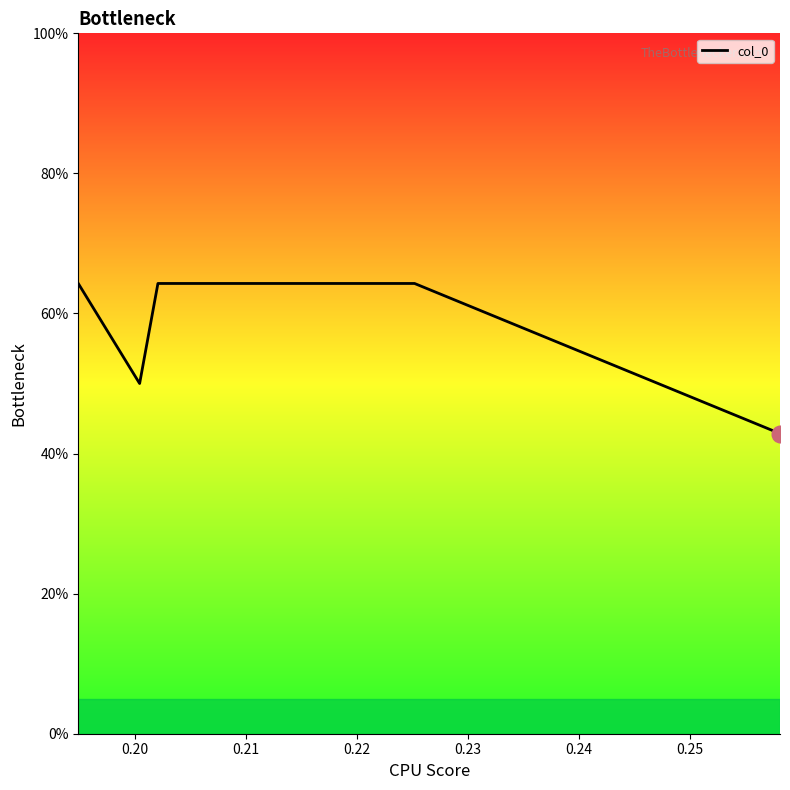

Reading left to right, list all the values displayed in this chart.

64.3	50.0	64.3	64.3	42.9